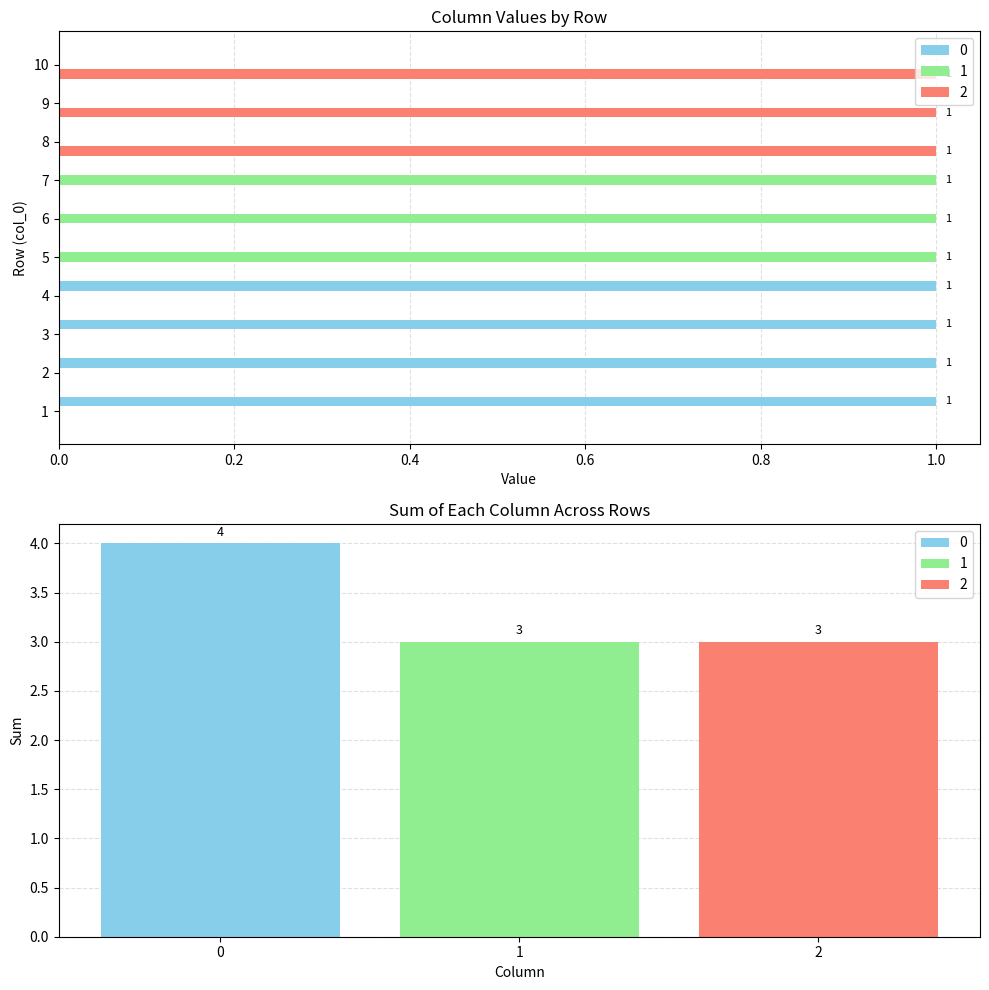

Reading right to left, what are all the values shown in this chart?

0: 10=0	9=0	8=0	7=0	6=0	5=0	4=1	3=1	2=1	1=1
1: 10=0	9=0	8=0	7=1	6=1	5=1	4=0	3=0	2=0	1=0
2: 10=1	9=1	8=1	7=0	6=0	5=0	4=0	3=0	2=0	1=0